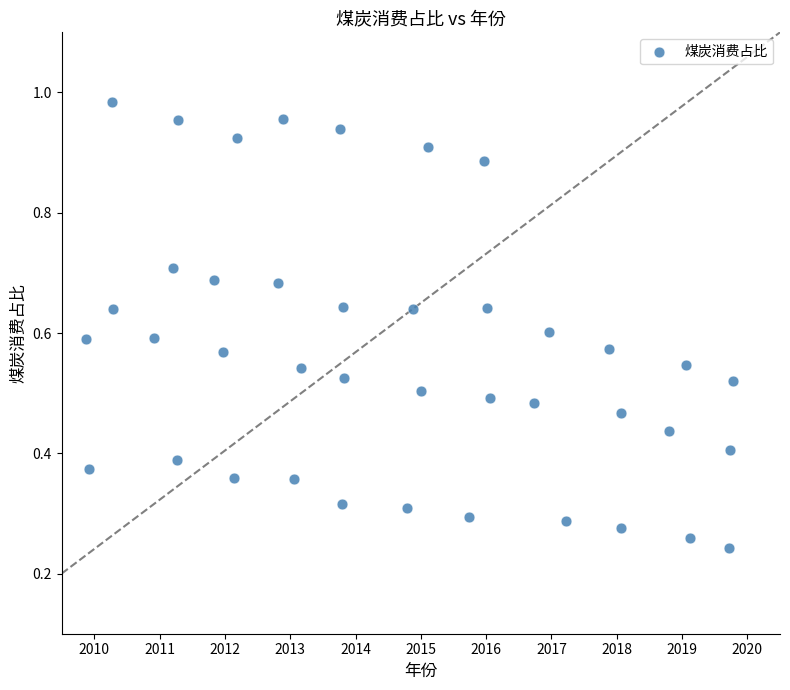

What is the range of X values (max minus min)?

9.9